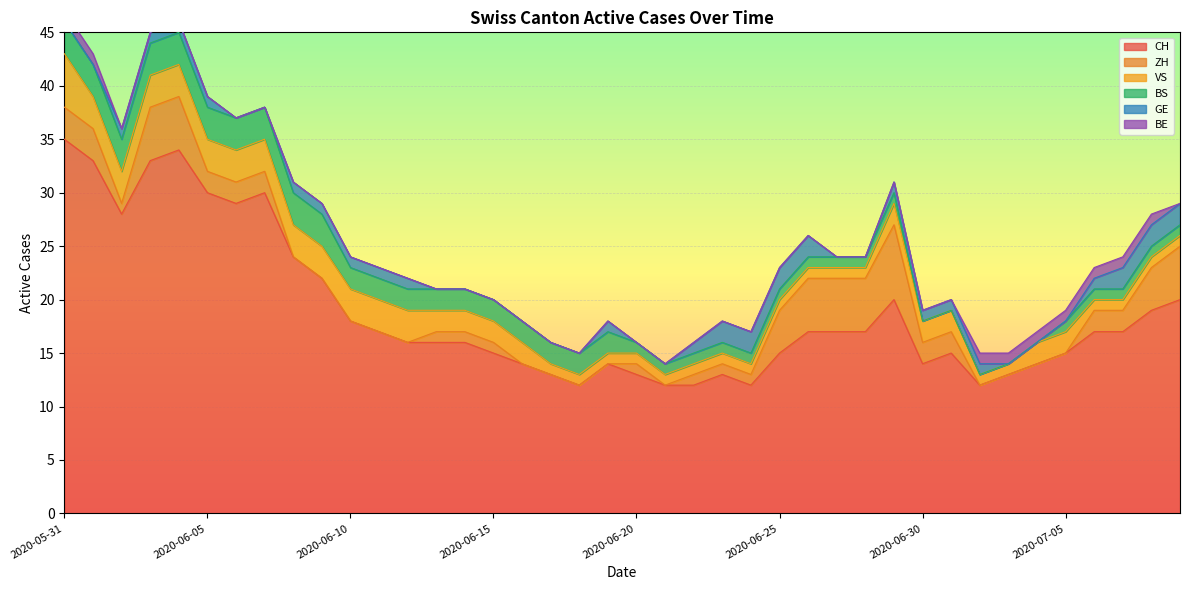

How many BS values are between 1 and 3?

35